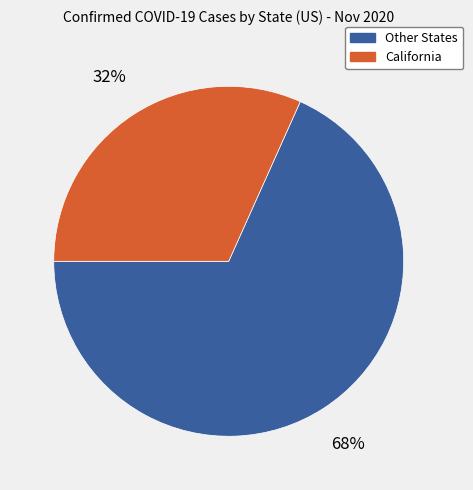

To the nearest percent, what is the average slice percentage?

50%